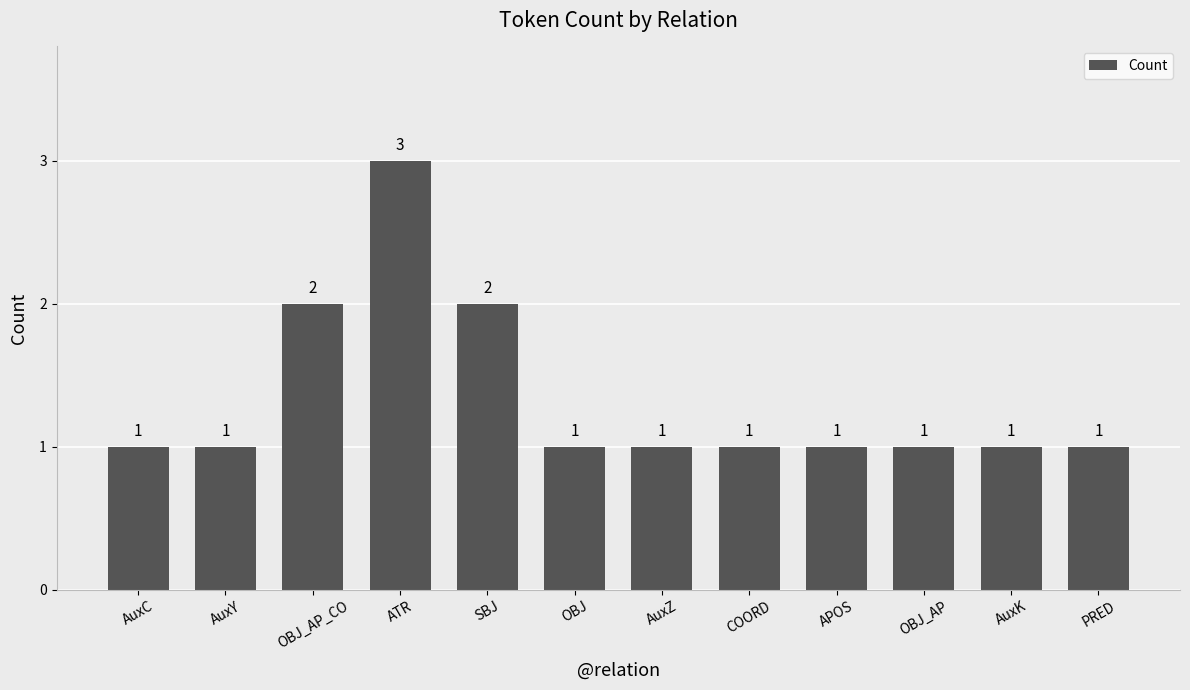

How many categories are shown in the chart?

12